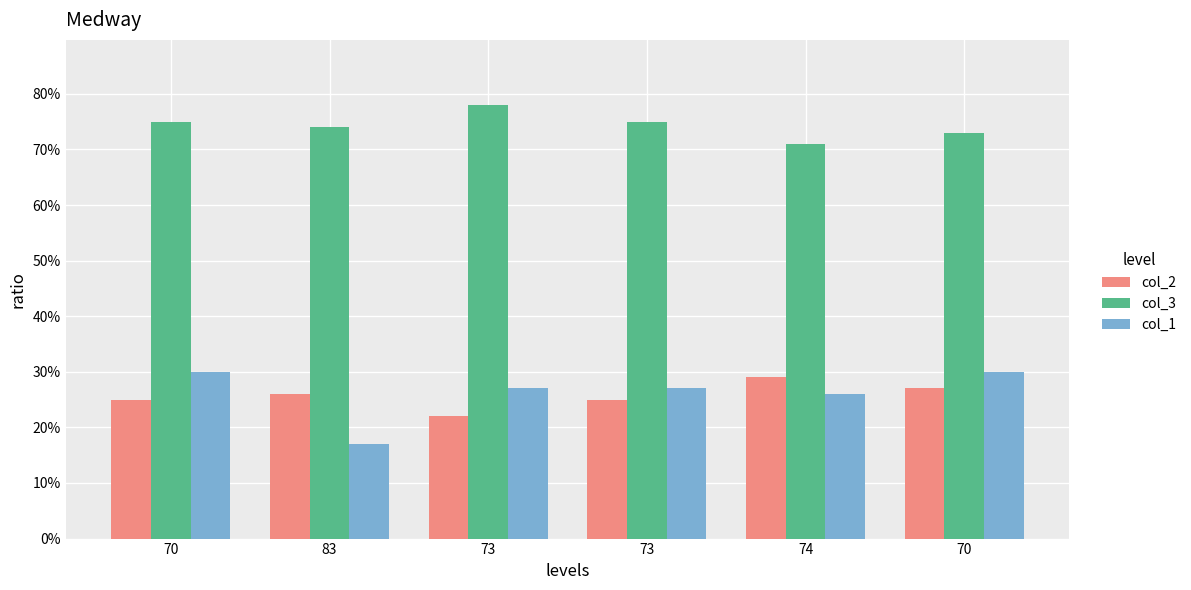

At which label is col_1 closest to 23?

74